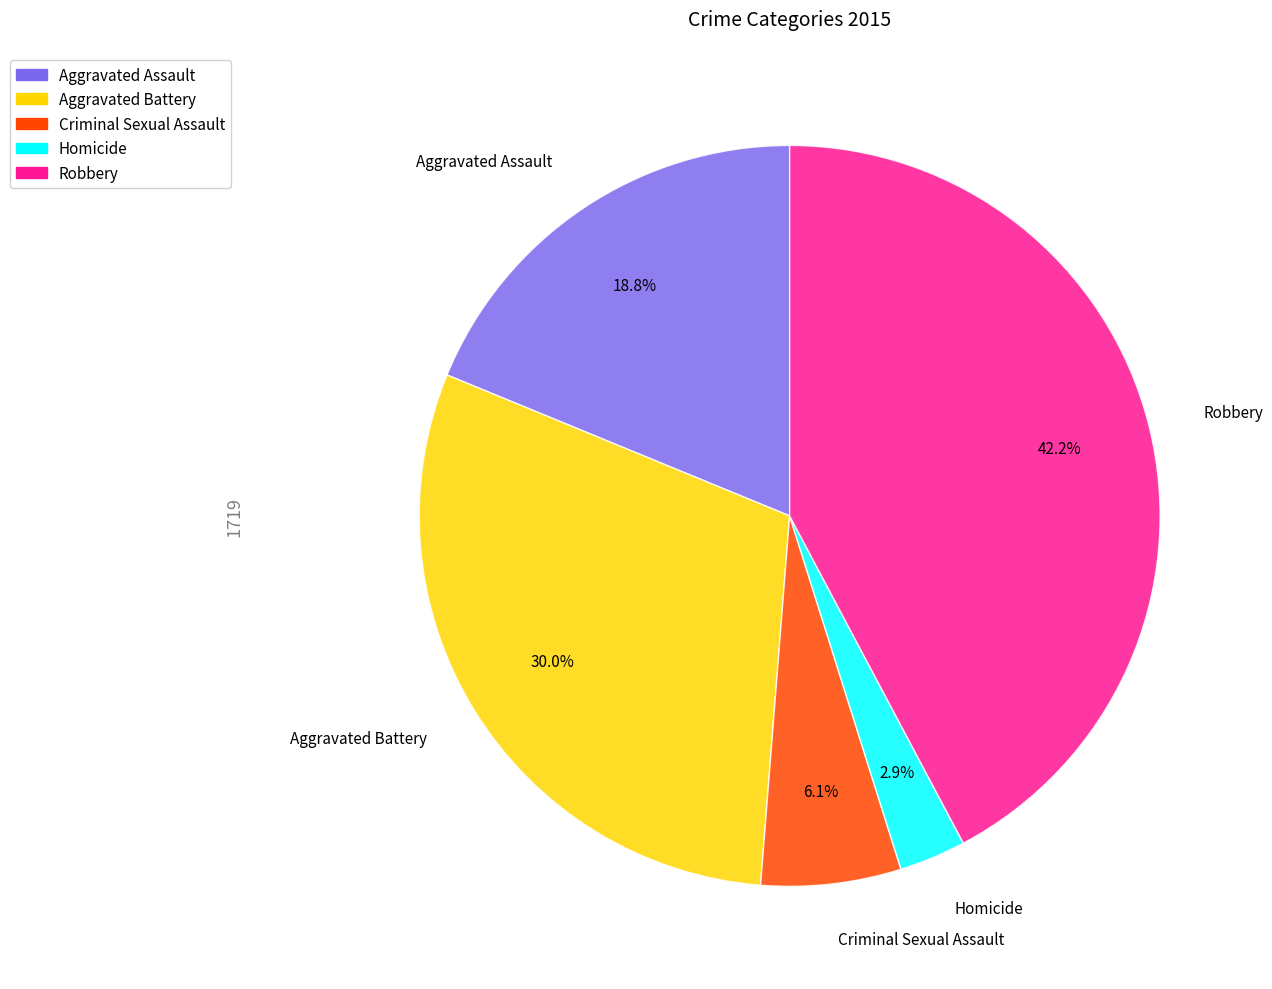

To the nearest percent, what is the difference between the largest and smallest slice percentages?

39%